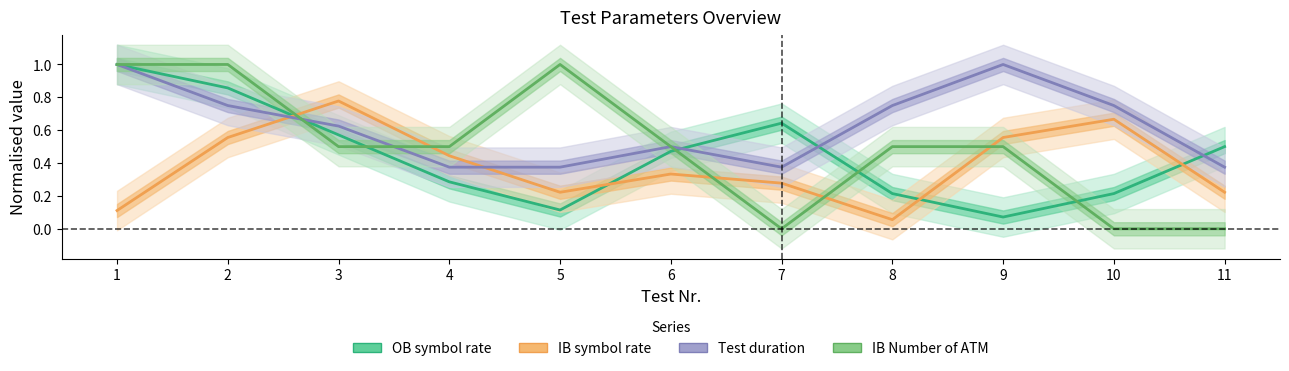

What is the difference between the maximum and minimum values in the IB Number of ATM series?

1.0